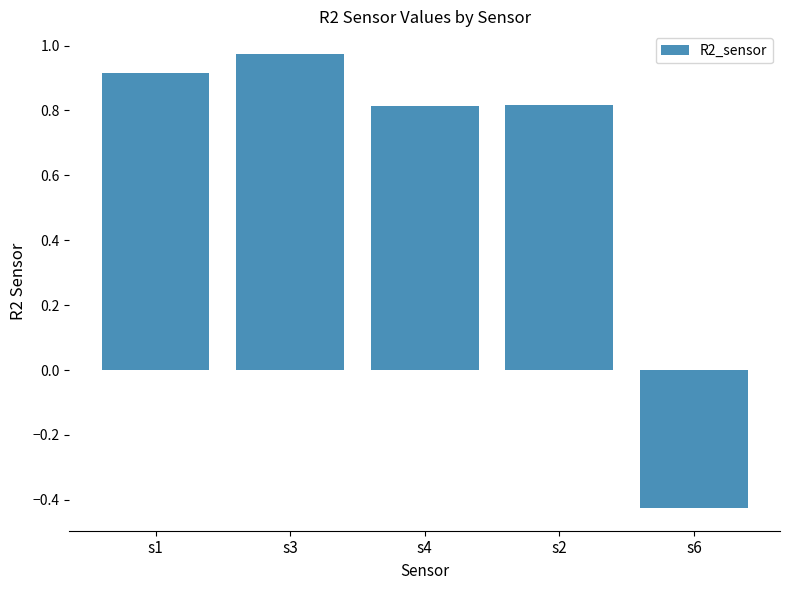

What is the difference between the values at s4 and s6?

1.2